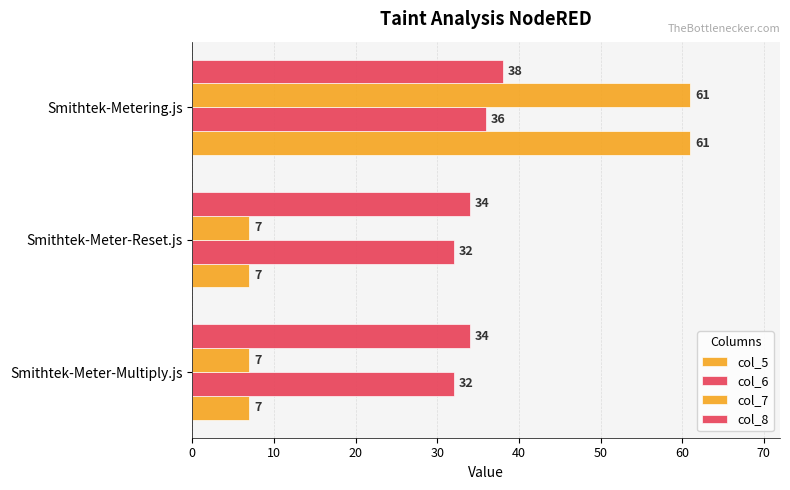

How many data points does each series have?

3